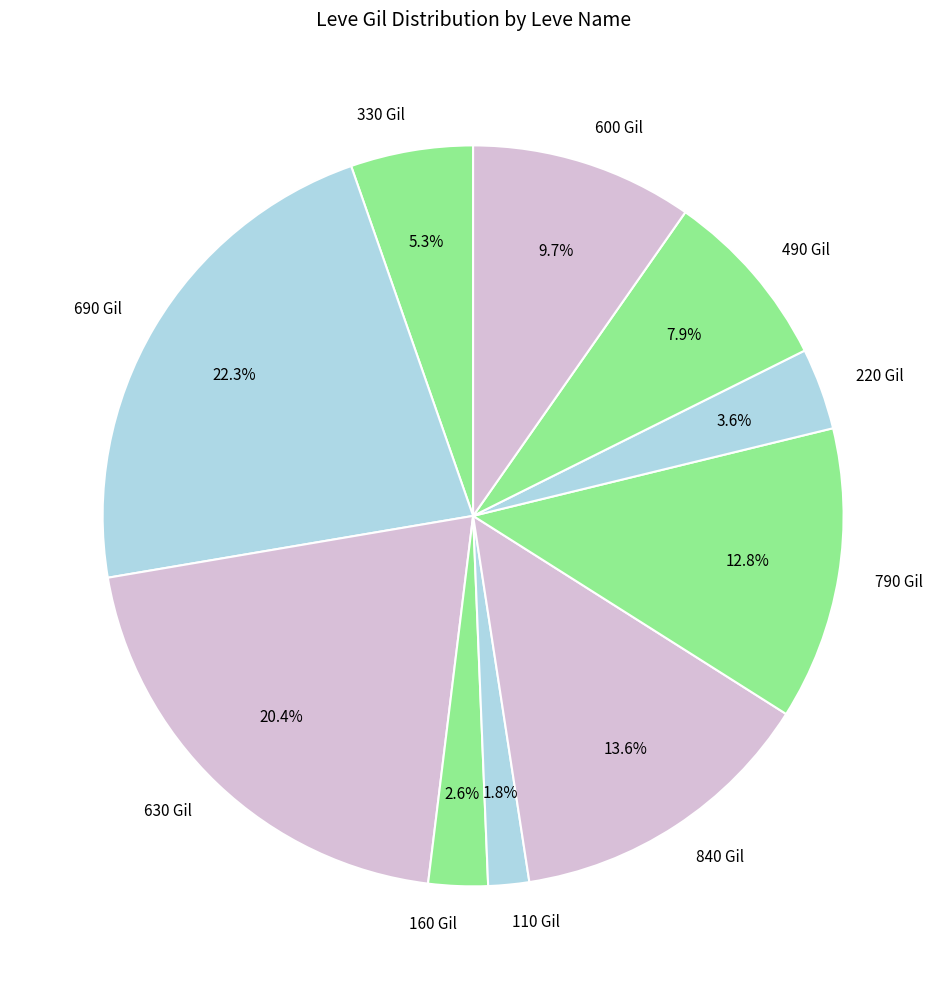

Does 330 Gil represent more than half of the total?

No